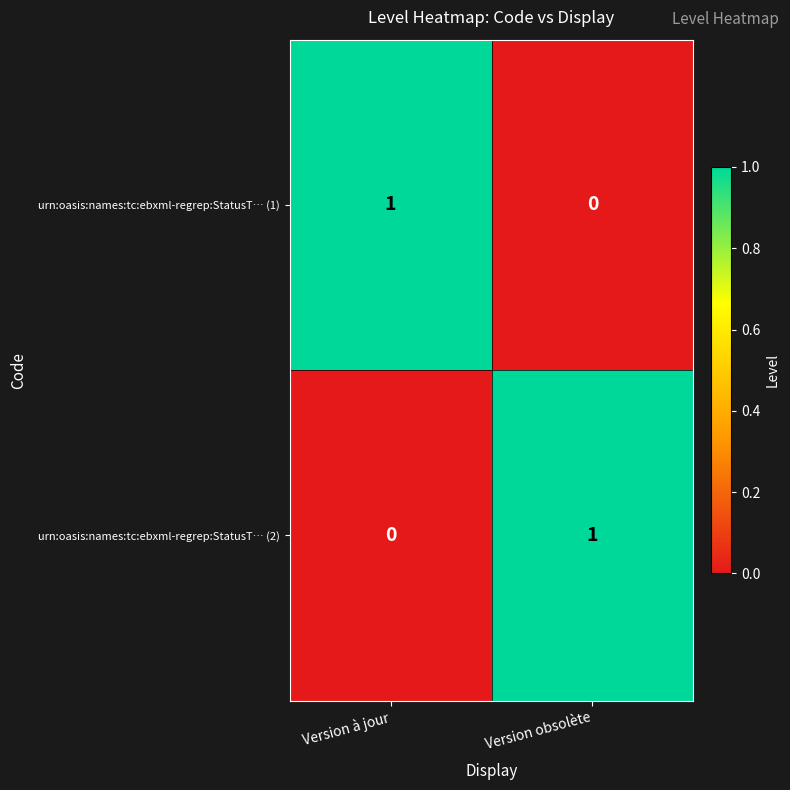

Where is urn:oasis:names:tc:ebxml-regrep:StatusT… (1) nearest to the value 0?

Version obsolète